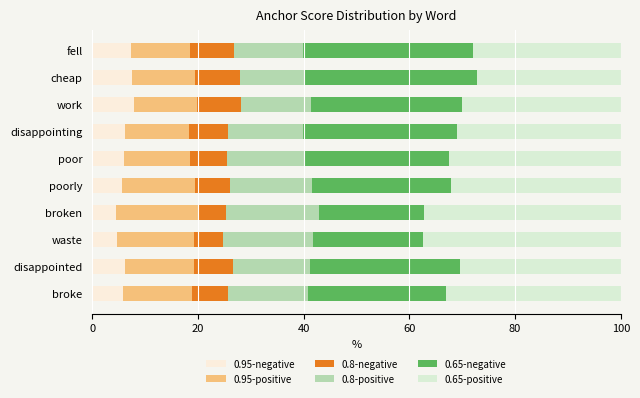

How many categories are shown in the chart?

10